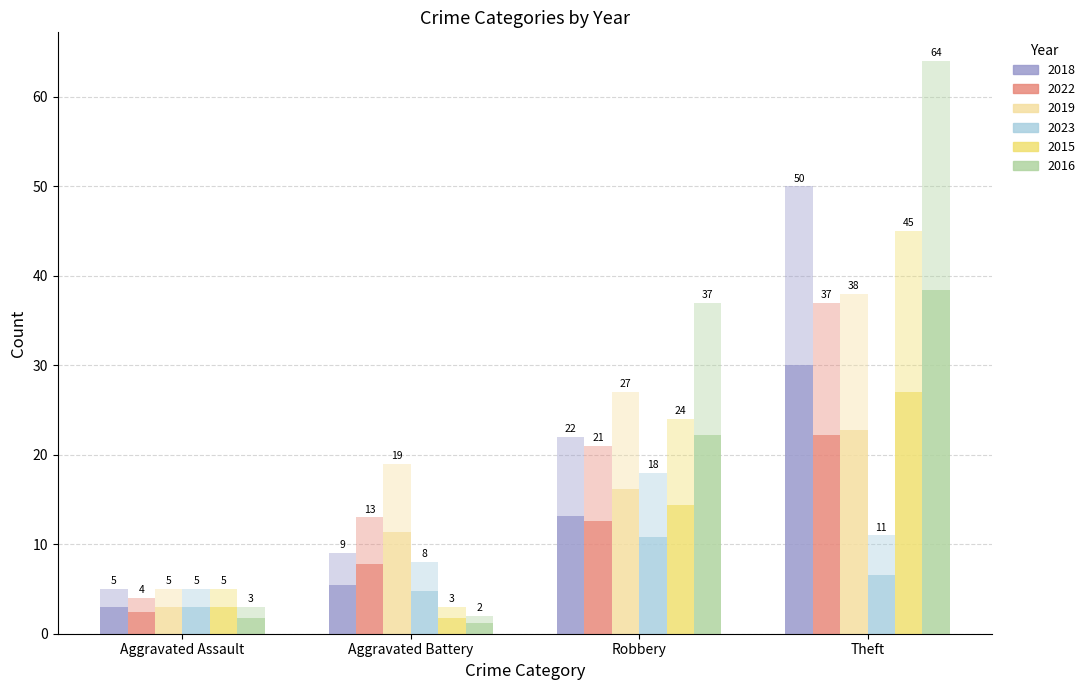

How many series are shown in this chart?

6